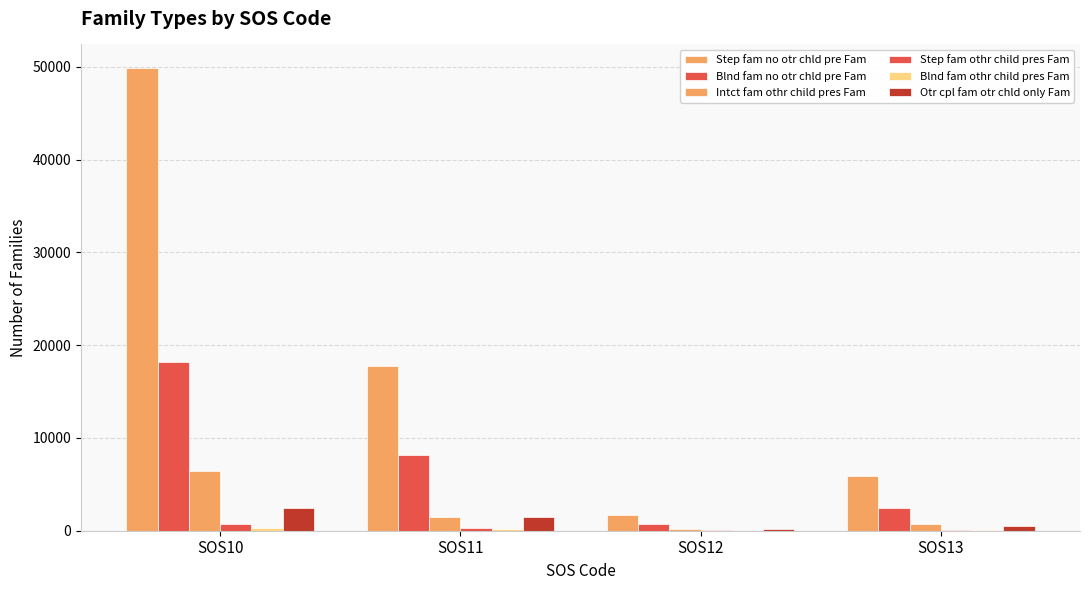

What is the maximum value shown in the chart?

49933